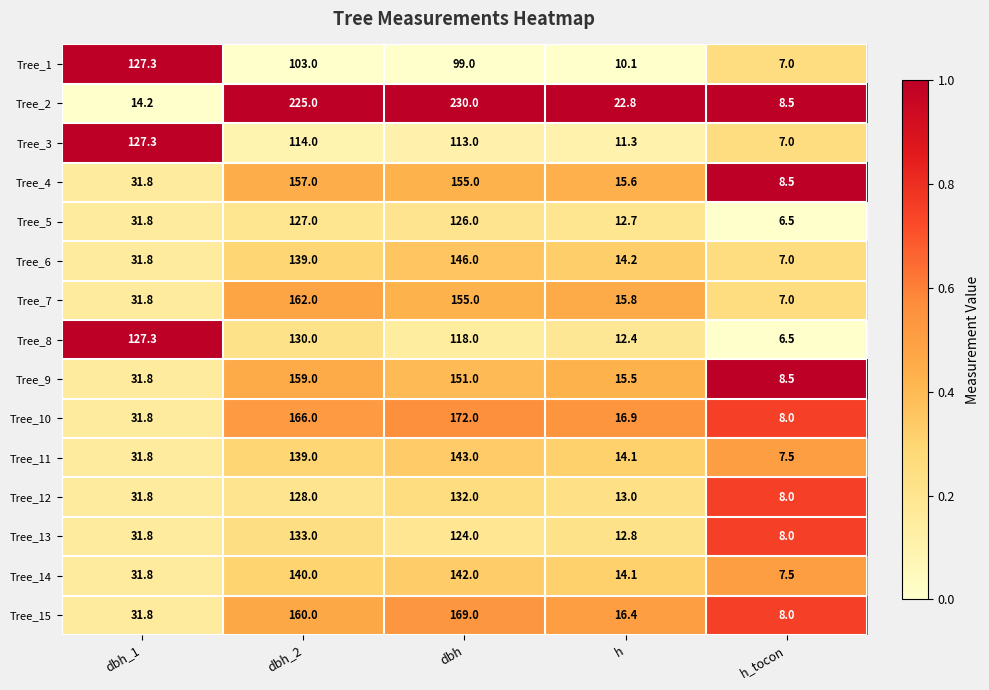

What is the average value of the Tree_11 series?

67.1